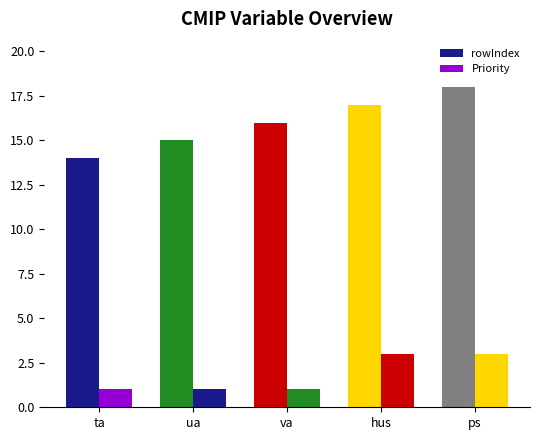

How many categories are shown in the chart?

5